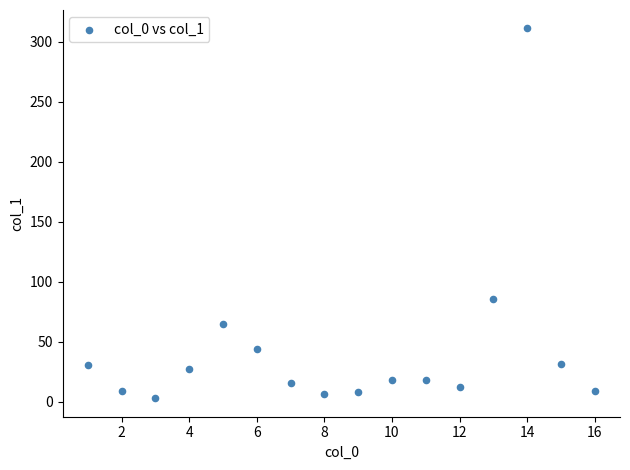

What is the range of X values (max minus min)?

15.0